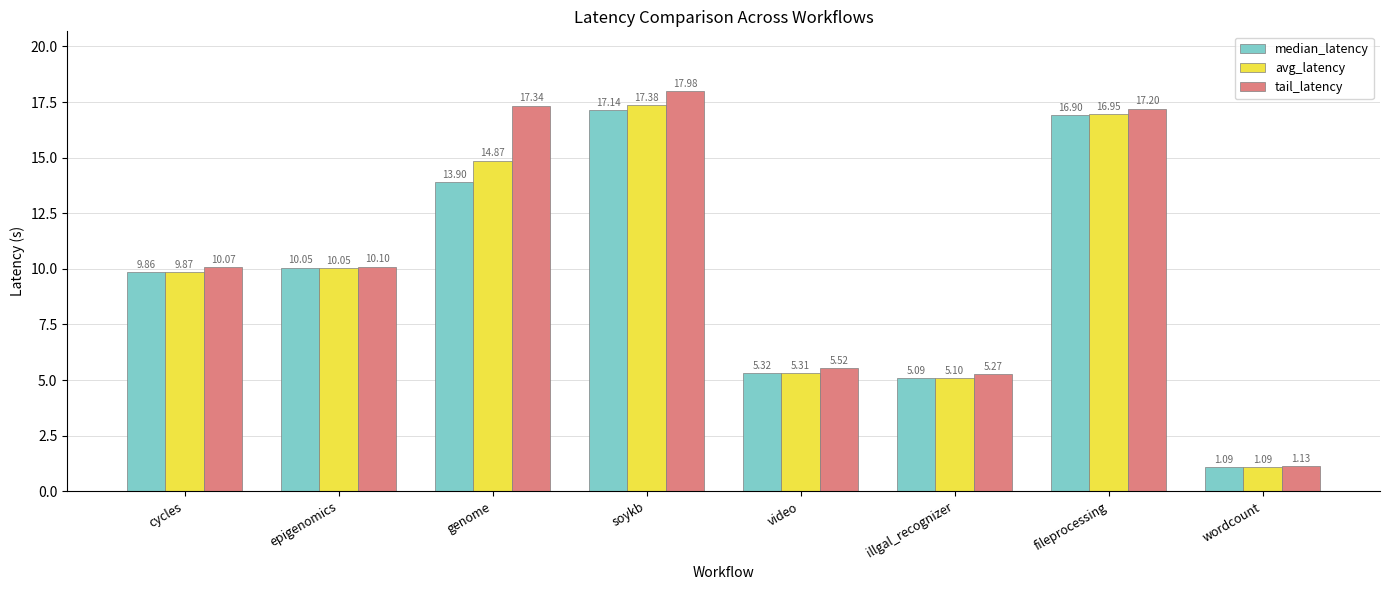

How many bars are there in total?

24